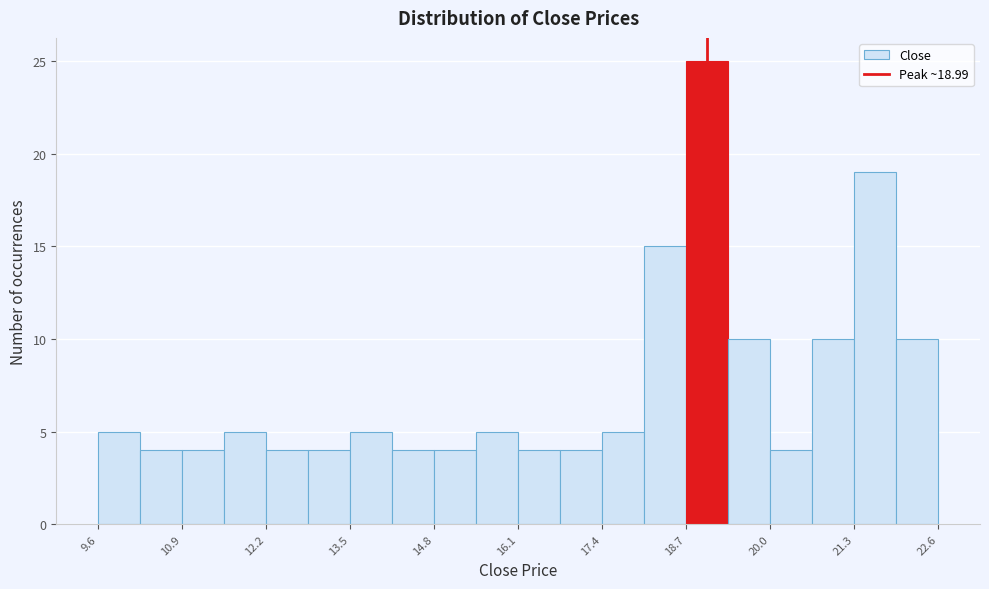

Around what value on the x-axis is the tallest bar? Give the approximate position of its centre, as read against the axis.

19.0